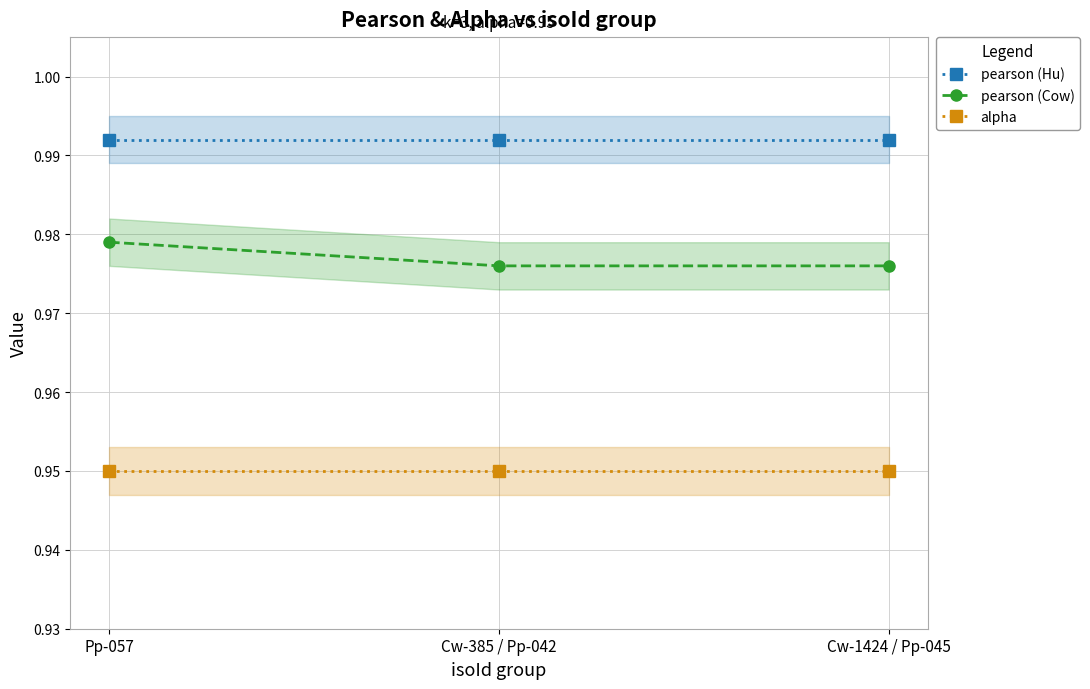

Read the pearson (Cow) value at Cw-385 / Pp-042.

1.0